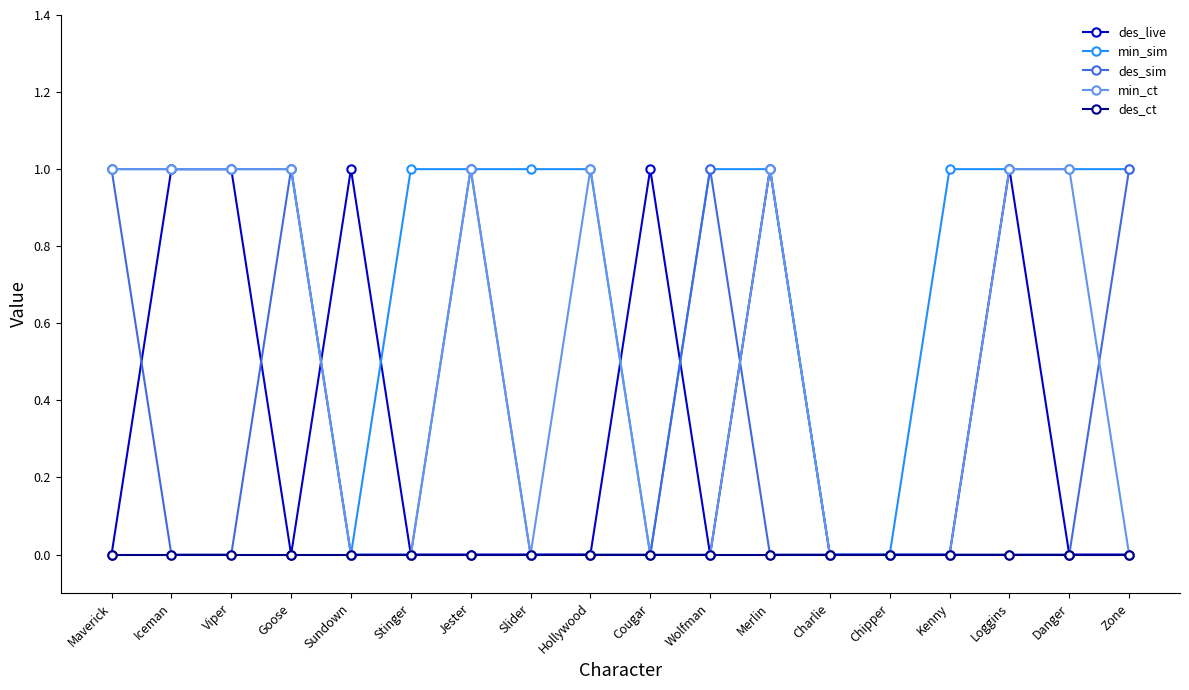

Is it true that min_ct equals -1 at Stinger?

False